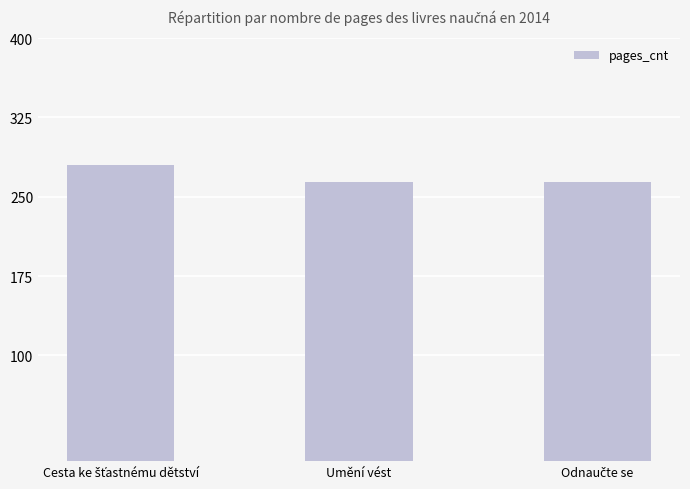

What is the difference between the maximum and minimum values?

16